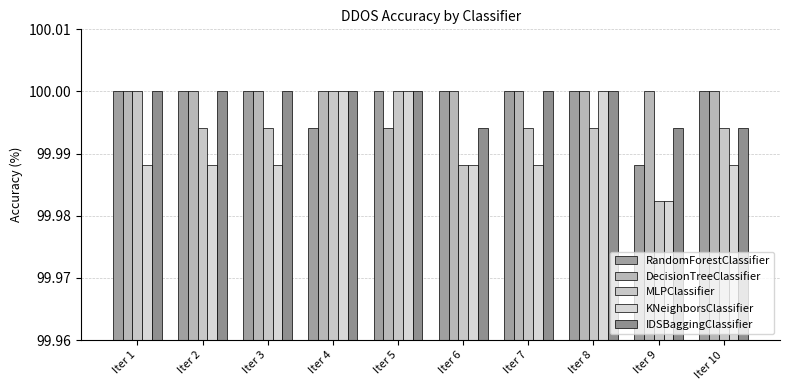

What is the average value of the IDSBaggingClassifier series?

100.0